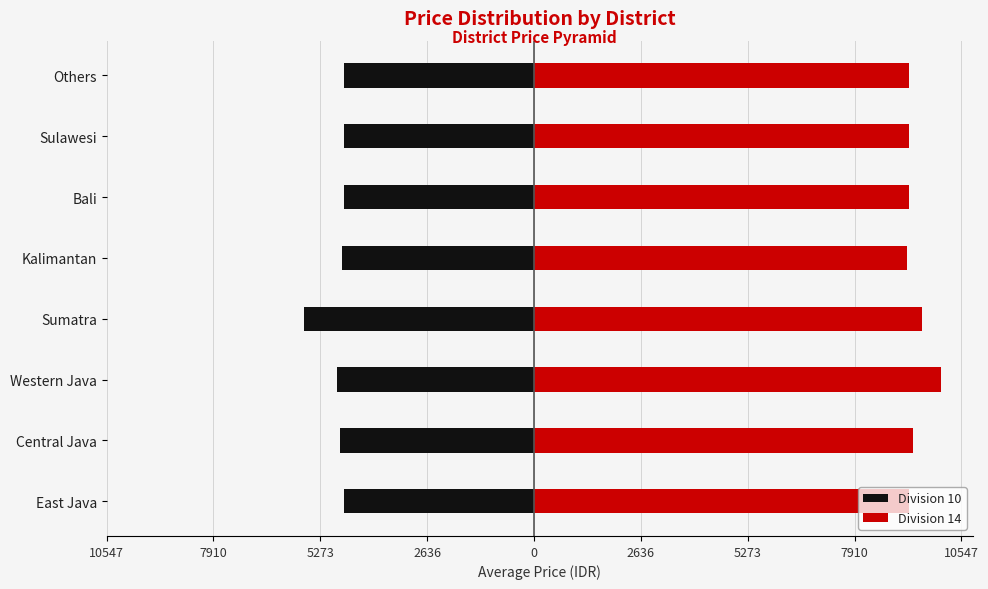

The value of Division 10 at Sulawesi is -4687.2. True or false?

True